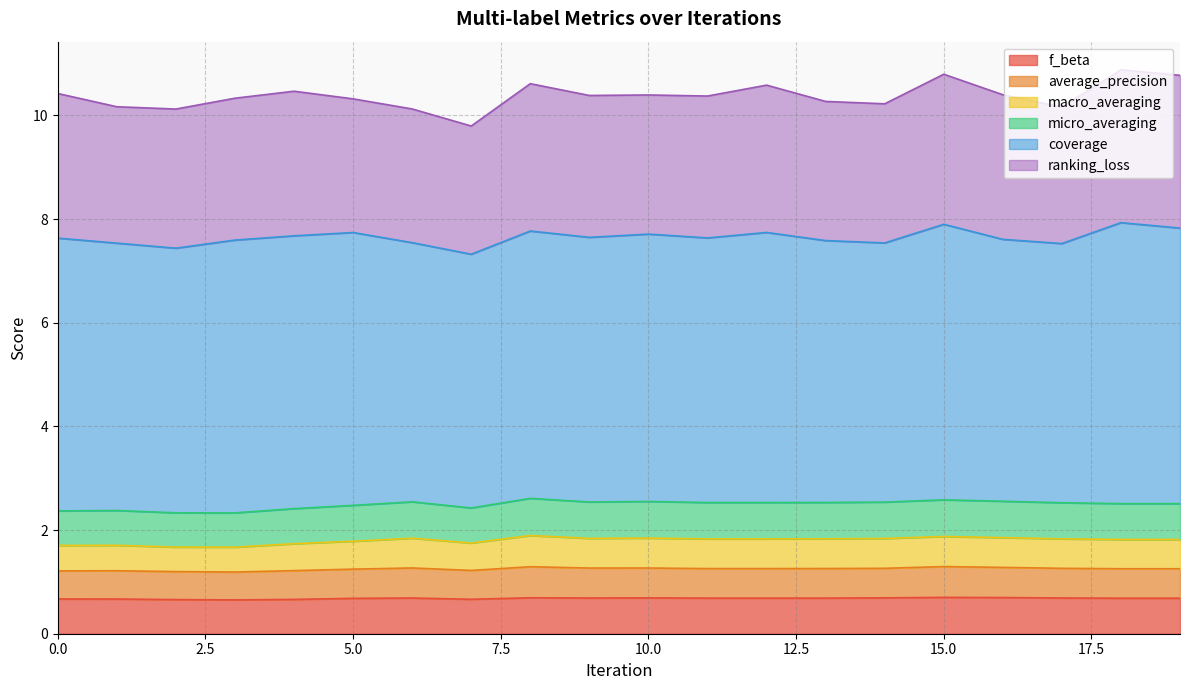

What are all the series names shown in the legend?

f_beta, average_precision, macro_averaging, micro_averaging, coverage, ranking_loss